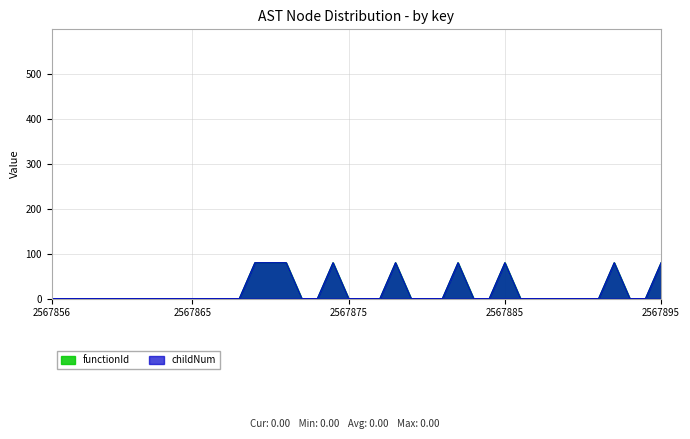

Which label corresponds to the largest value in the chart?

2567869